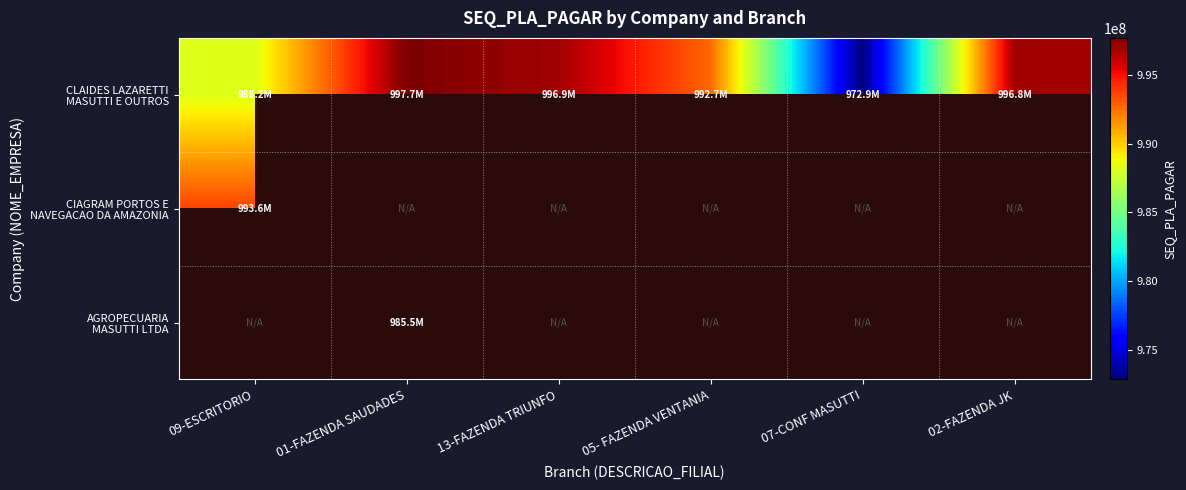

What is the difference between the highest and lowest values at 09-ESCRITORIO?

5405800.0